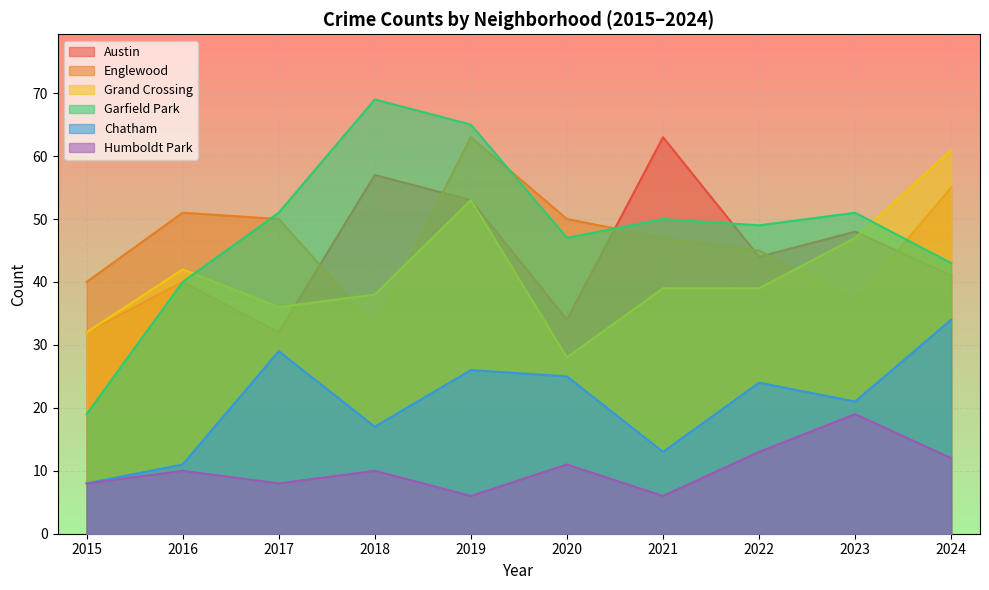

True or false: Garfield Park has a value of 19 at 2015.

True